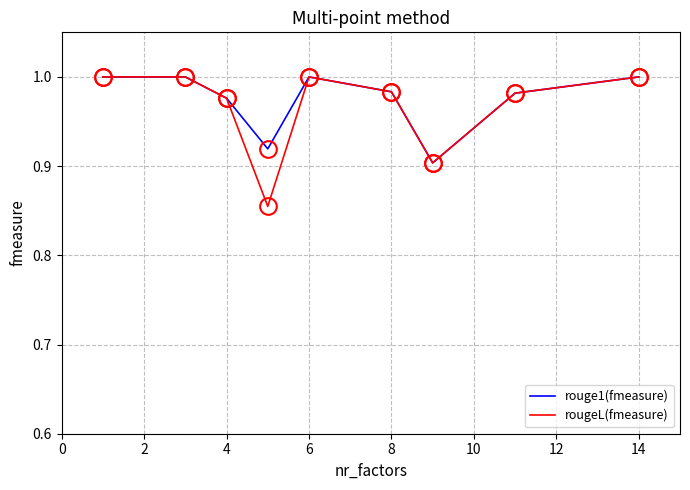

What are all the series names shown in the legend?

rouge1(fmeasure), rougeL(fmeasure)